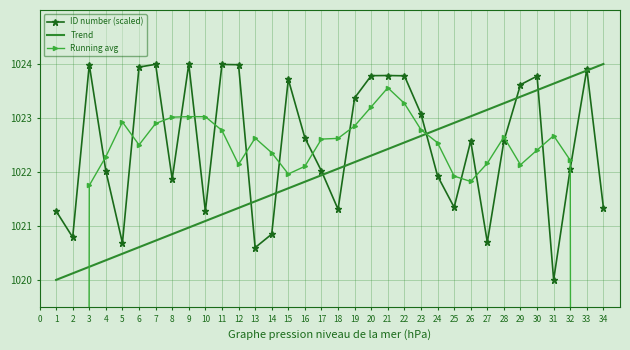

What is the maximum value for Trend?

1024.0